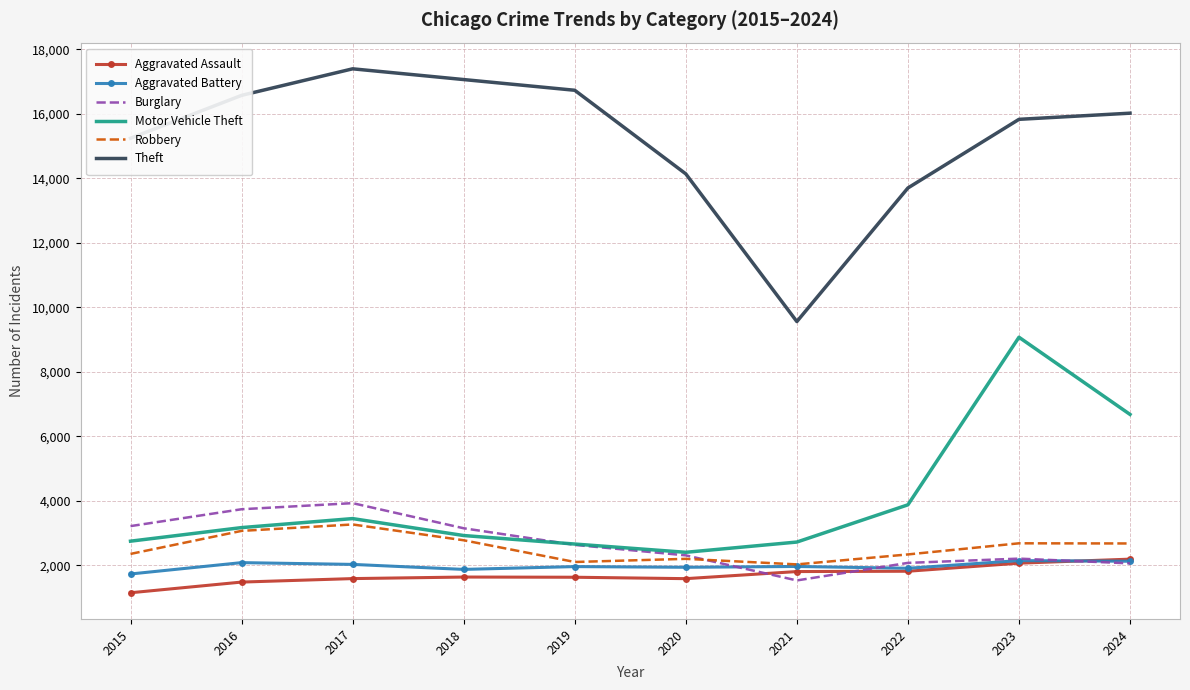

What is the sum of all Theft values?

152231